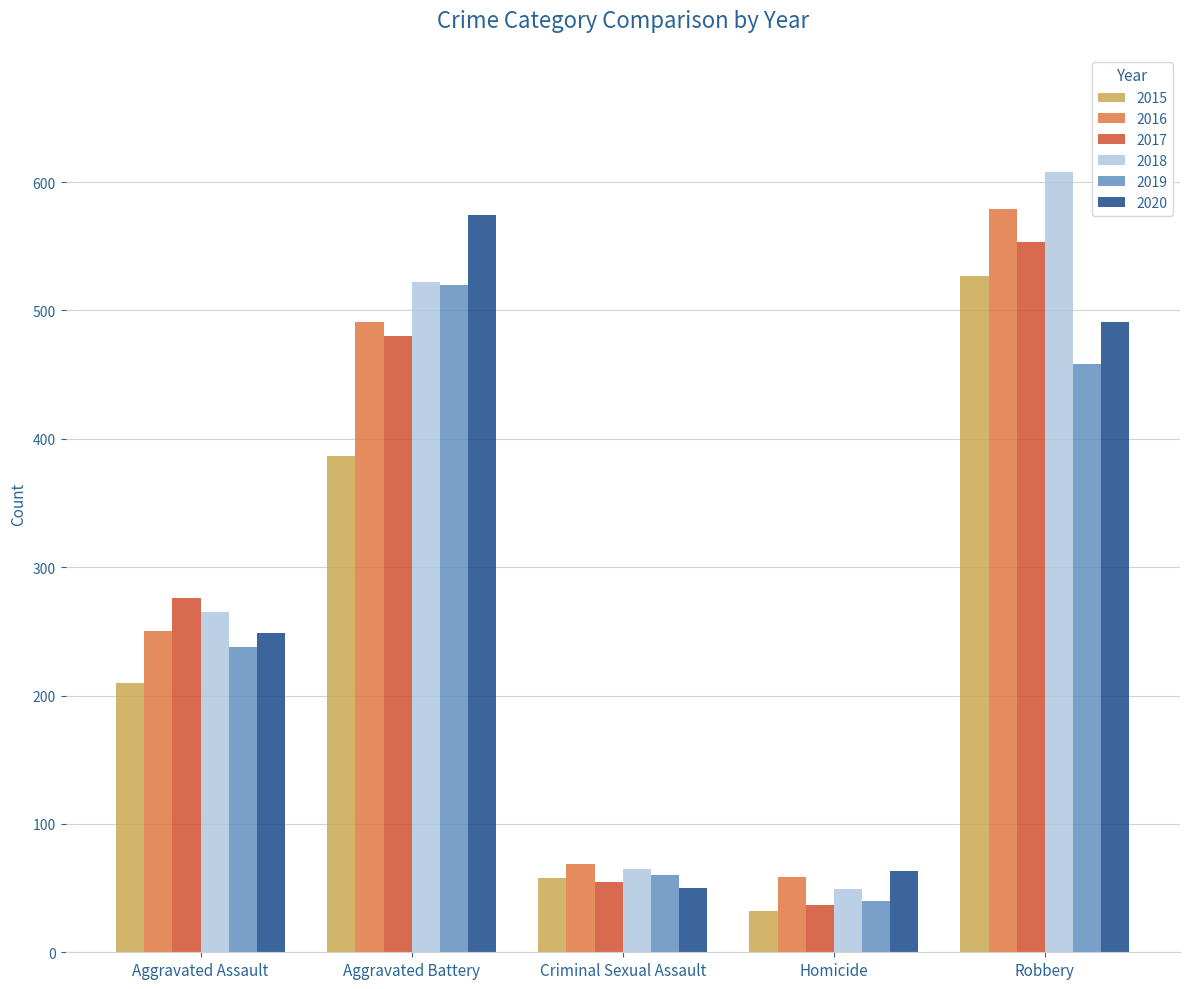

What is the label of the 2nd bar from the left?

Aggravated Battery